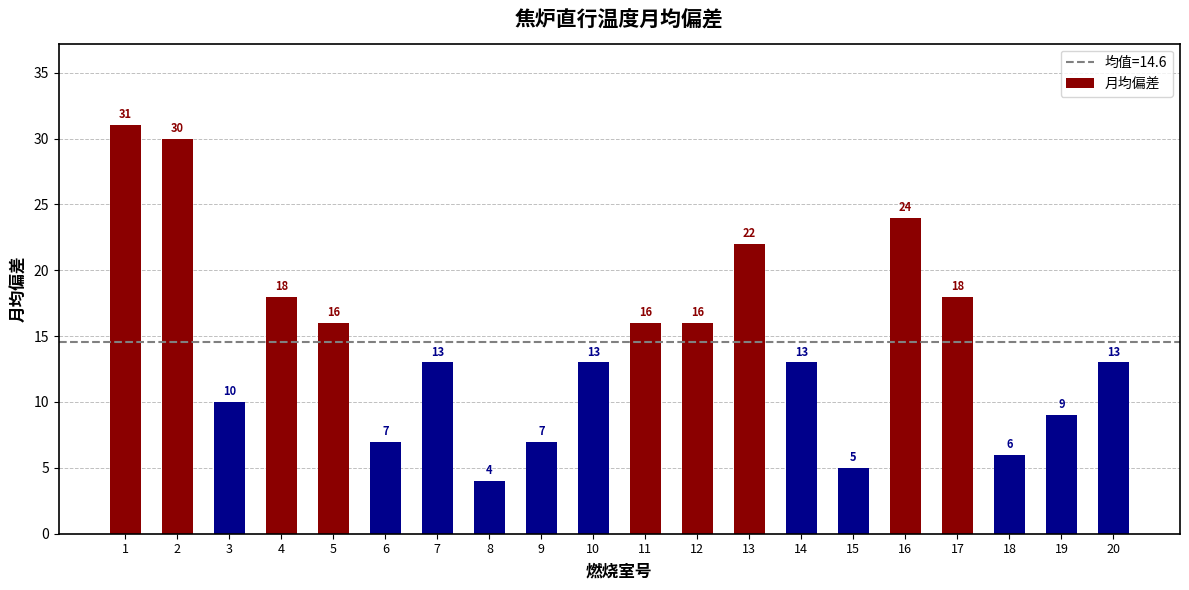

Between 7 and 3, which is larger?

7